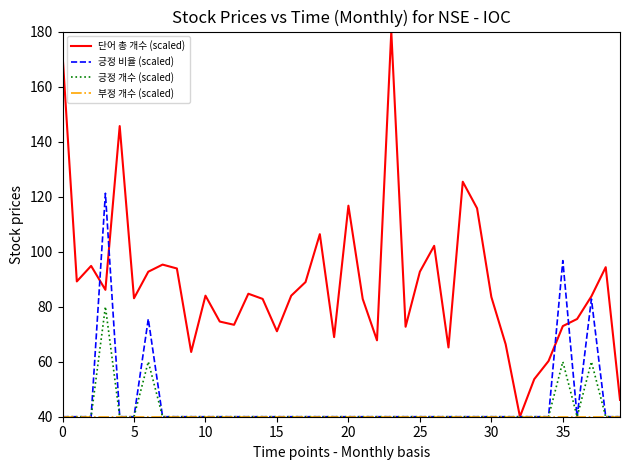

Which series has the widest spread of values?

단어 총 개수 (scaled)